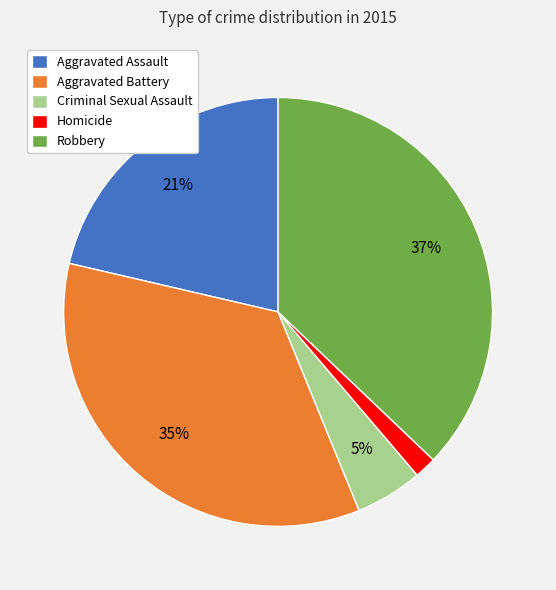

To the nearest percent, what is the combined percentage of Robbery and Criminal Sexual Assault?

42%